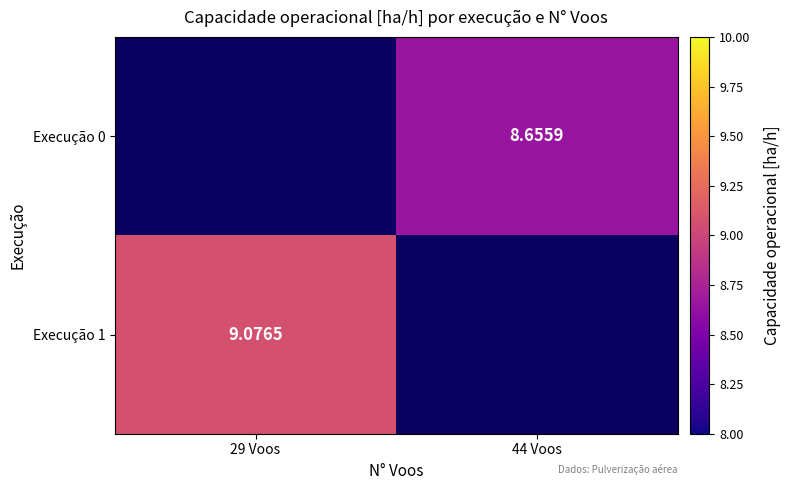

How many values in Execução 0 are above zero?

1